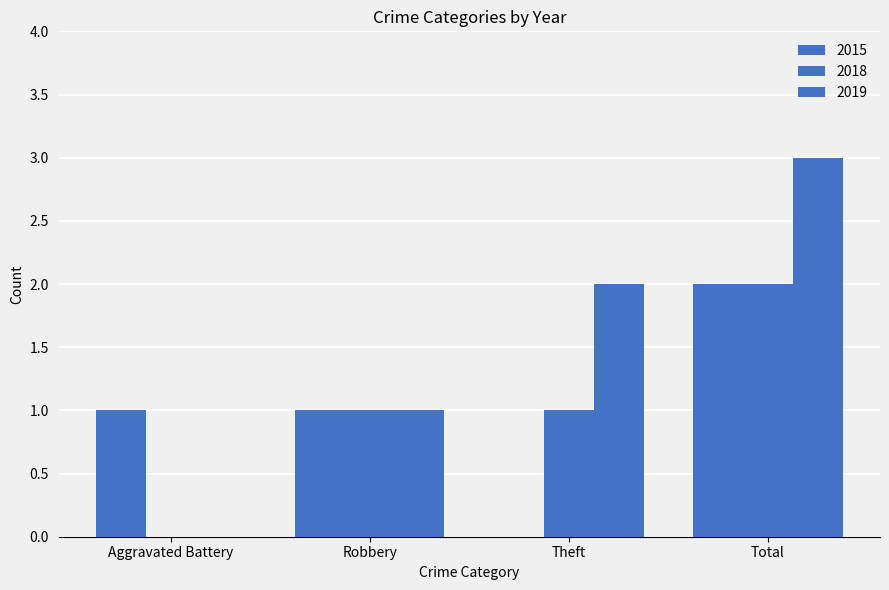

Does the chart contain stacked bars?

No